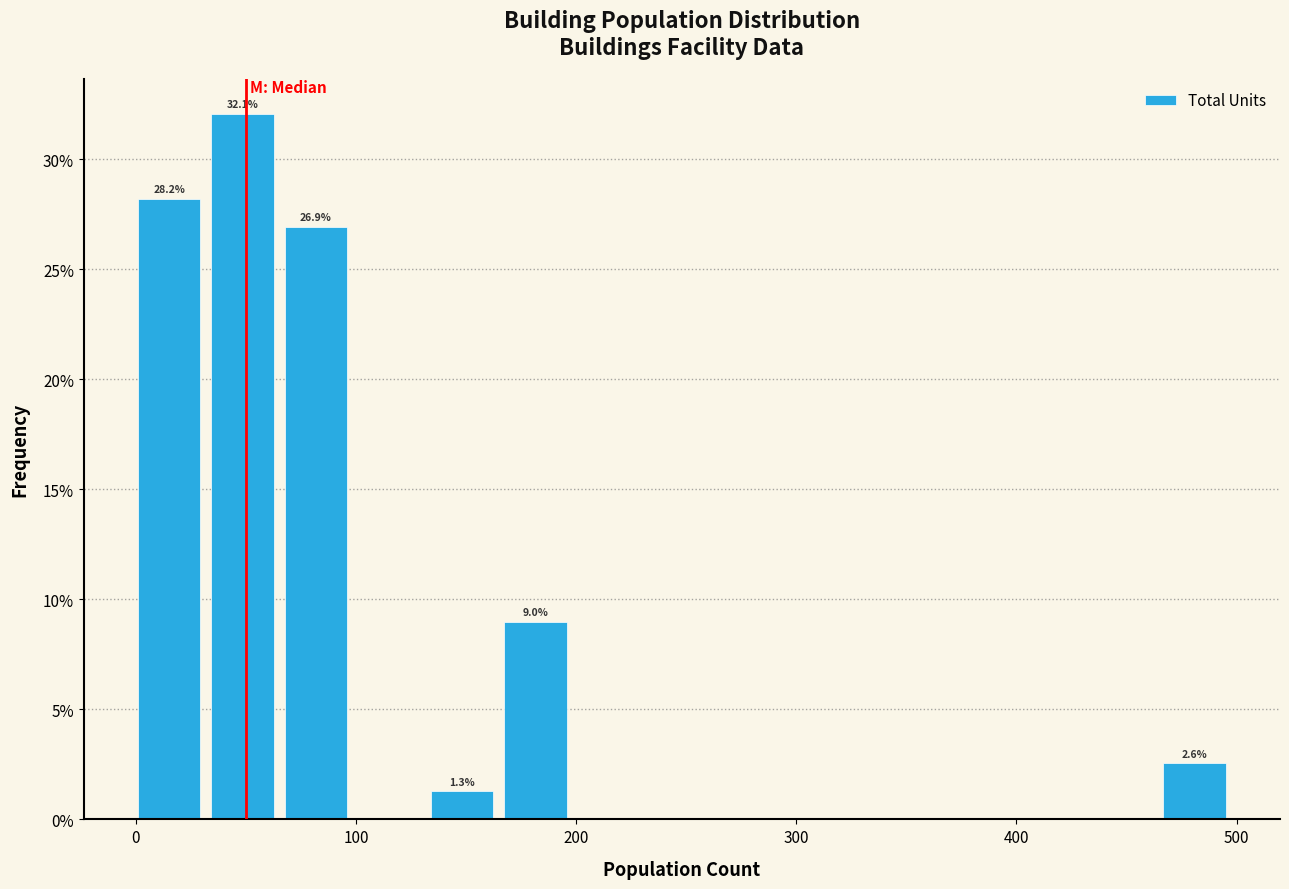

Around what value on the x-axis is the tallest bar? Give the approximate position of its centre, as read against the axis.

50